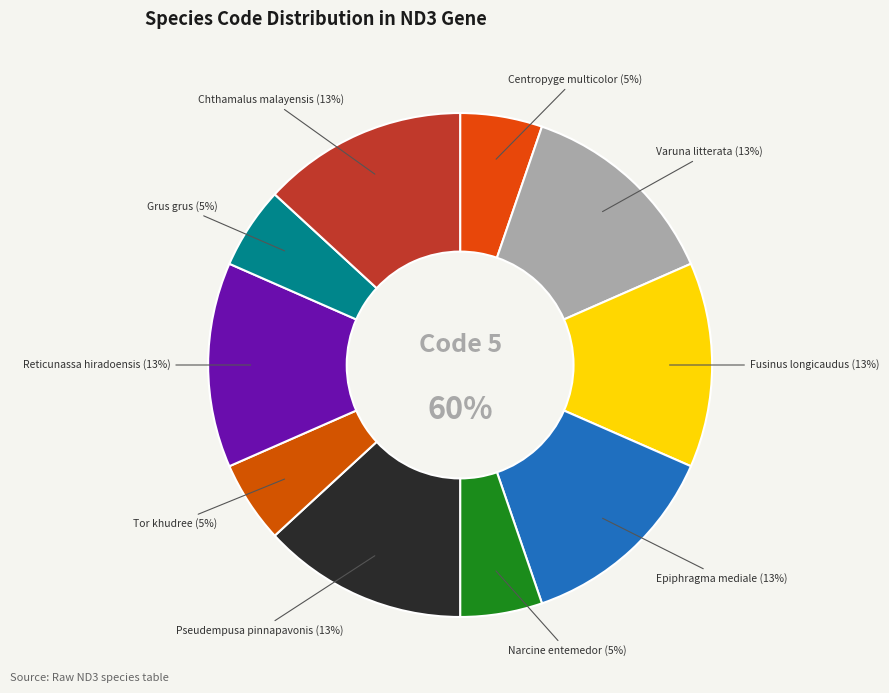

The Chthamalus malayensis slice represents 7% of the pie. True or false?

False